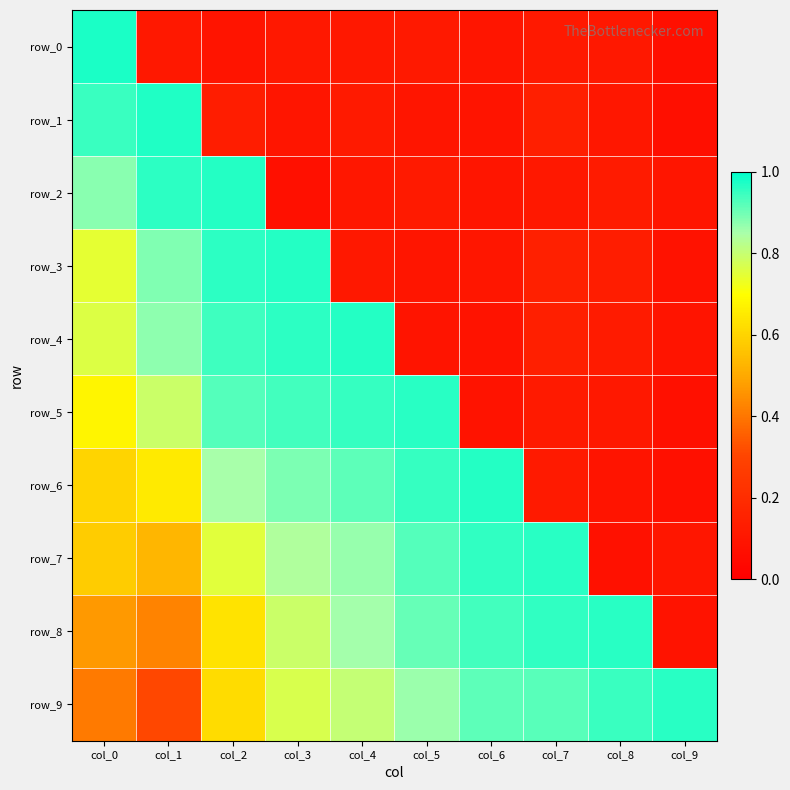

At which category does the chart reach its minimum across all series?

col_9